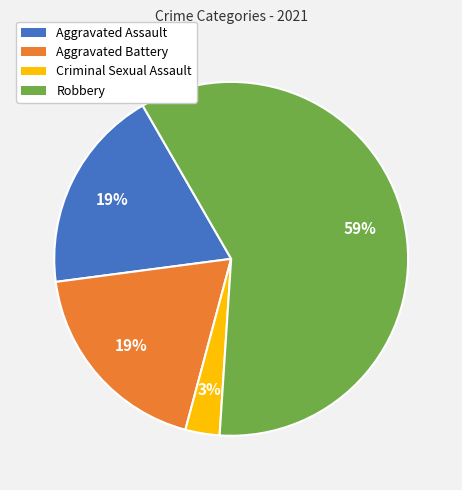

To the nearest percent, what percentage of the pie is Criminal Sexual Assault?

3%